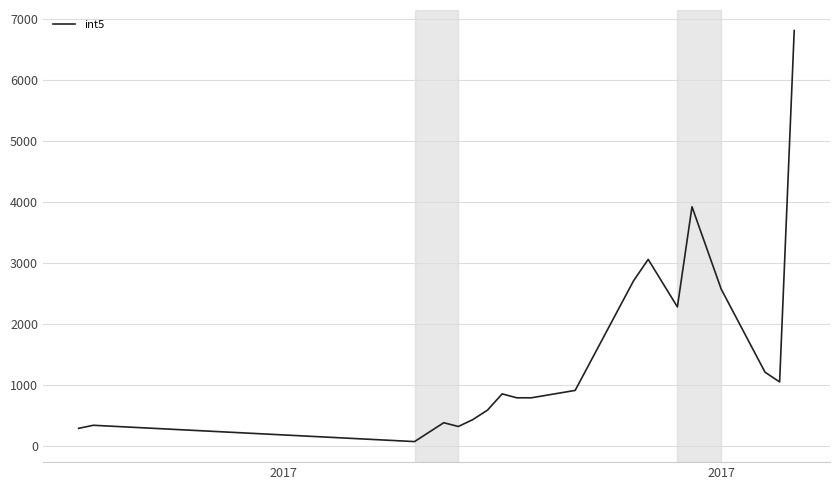

What is the greatest value displayed?

6818.1